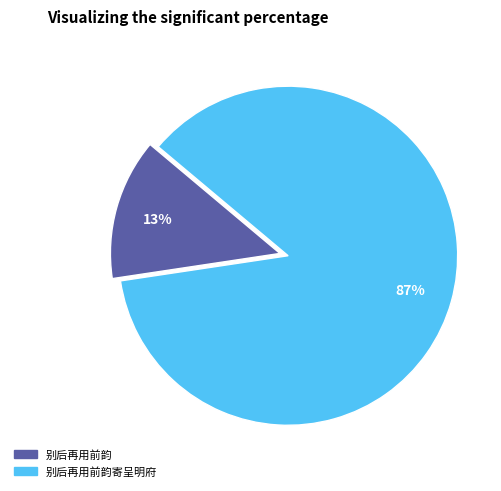

Does any single category account for the majority?

Yes